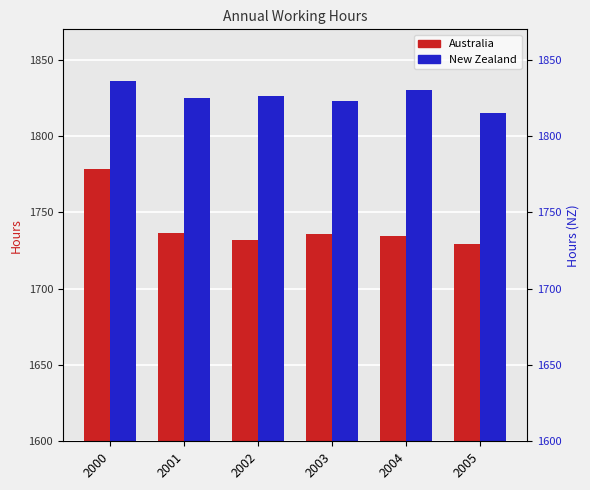

At which category is the sum across all series the highest?

2000